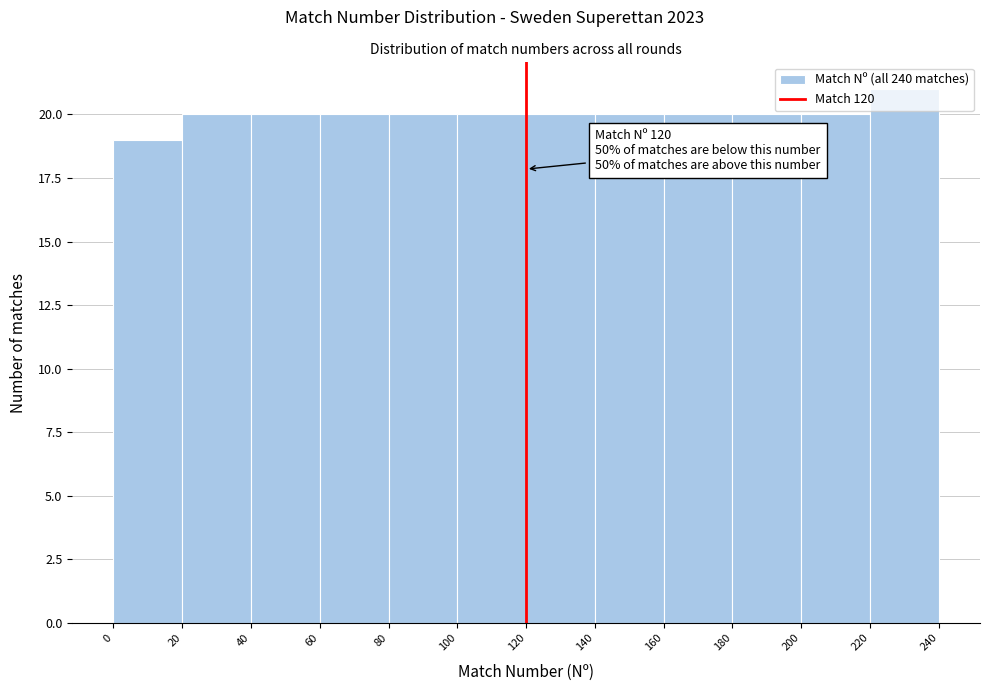

Over which range of the x-axis is the bar tallest?

220 to 240